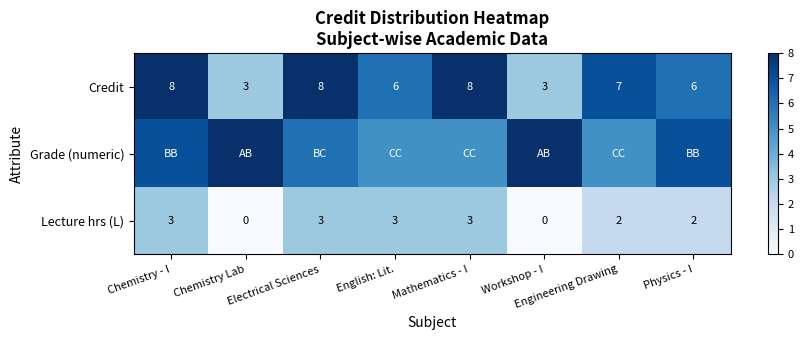

Is the value of Lecture hrs (L) at Chemistry - I greater than the value of Credit at Electrical Sciences?

No